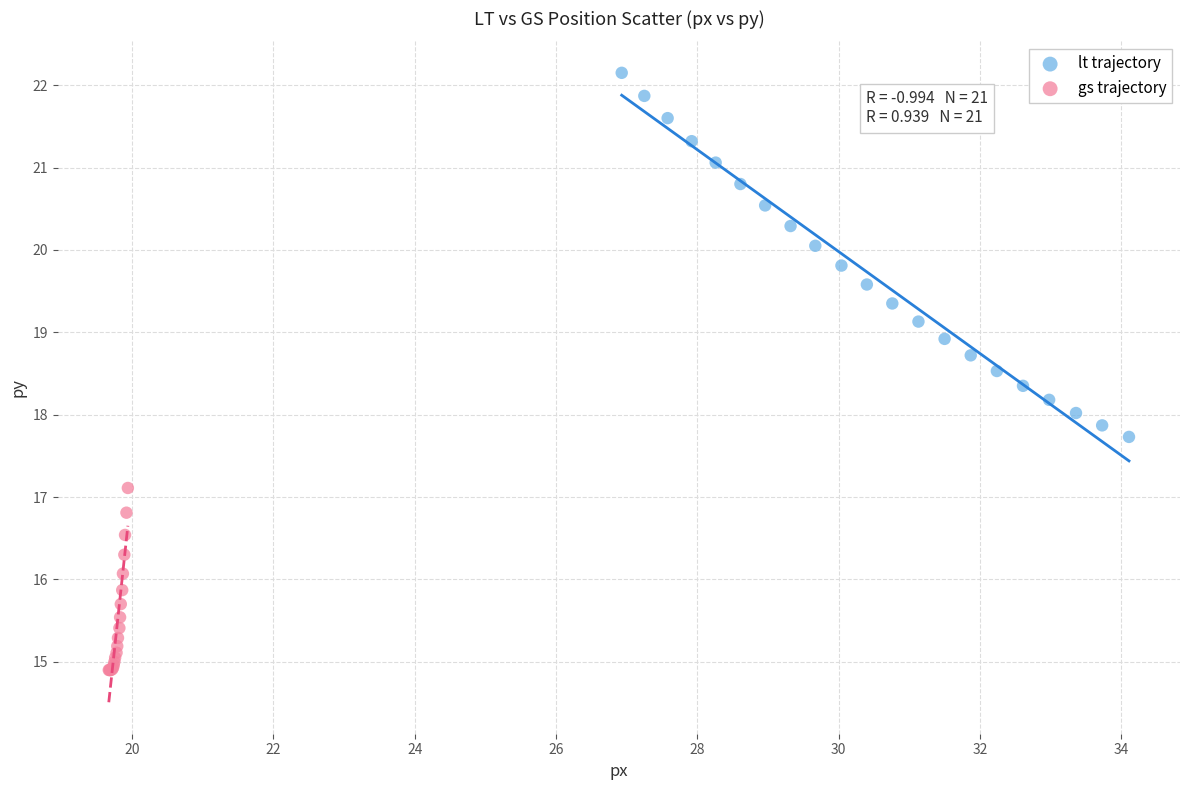

Which series reaches the maximum Y coordinate?

lt trajectory